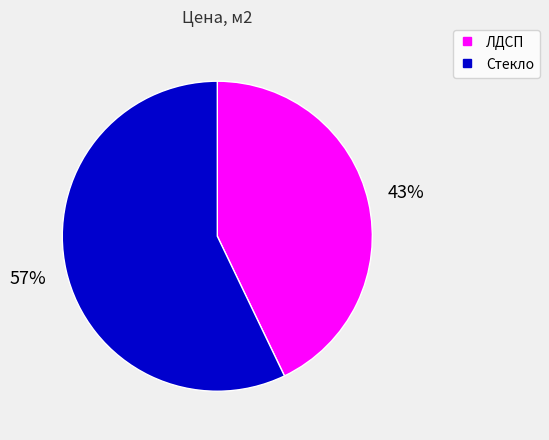

What is the ratio of the value at ЛДСП to the value at Стекло?

0.8